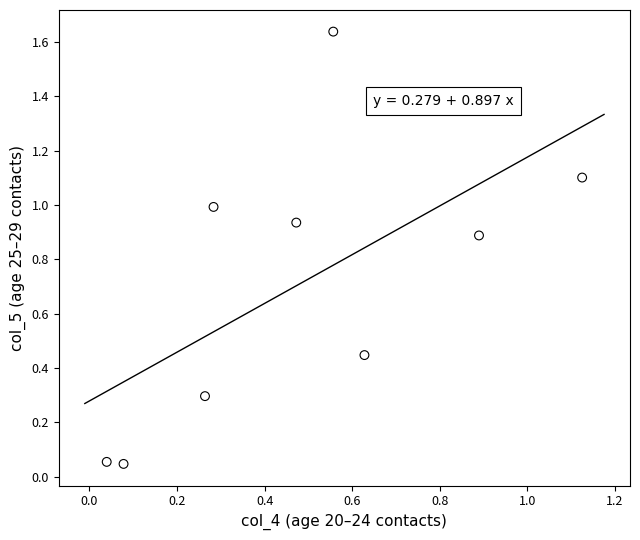

What is the range of X values (max minus min)?

1.1